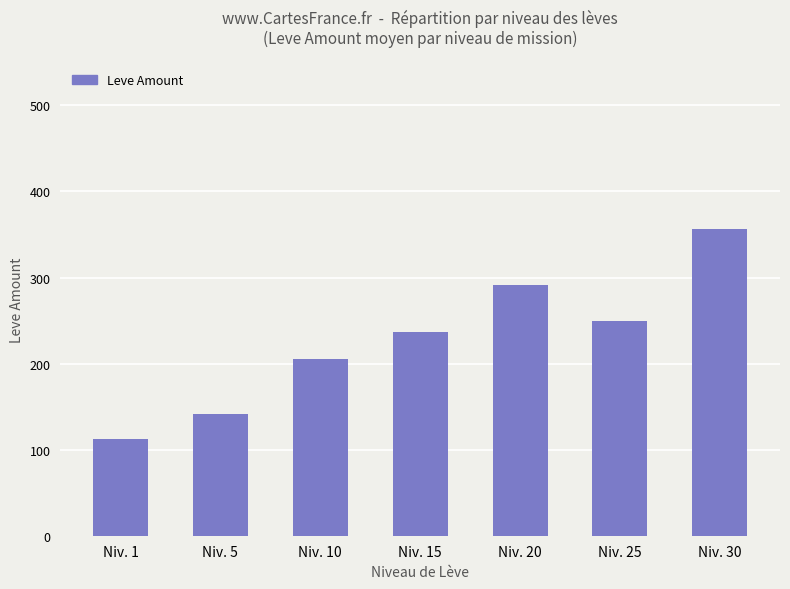

What is the change in value from Niv. 20 to Niv. 30?

+65